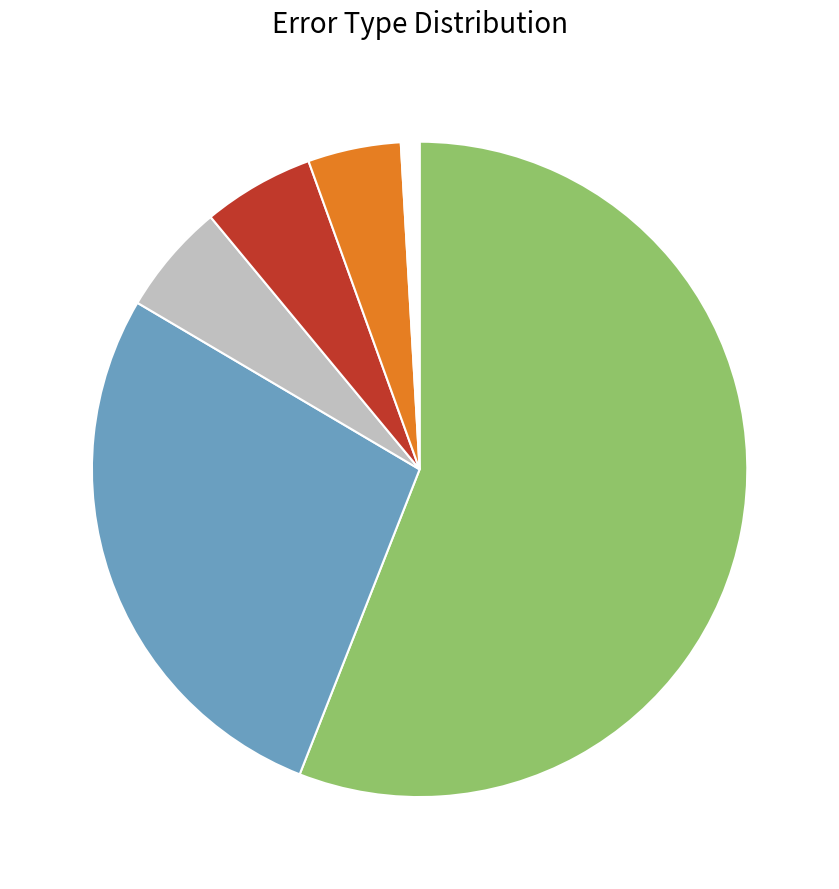

Does any single category account for the majority?

Yes